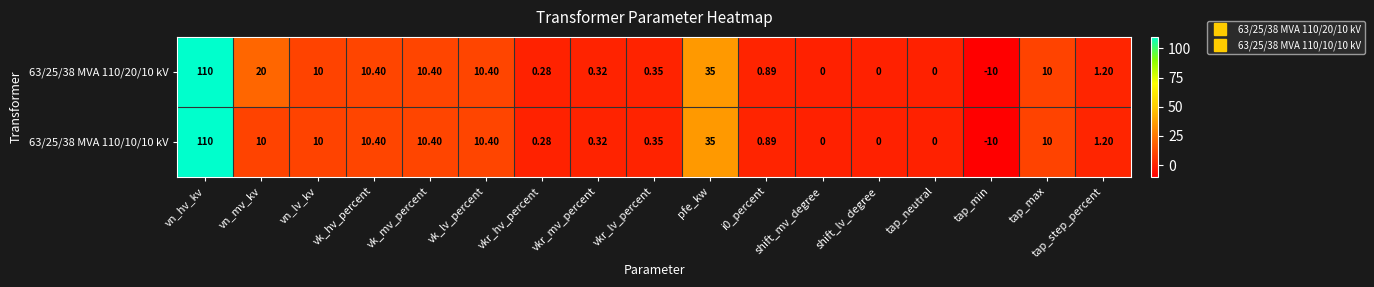

Is the value of 63/25/38 MVA 110/10/10 kV at tap_min greater than the value of 63/25/38 MVA 110/20/10 kV at pfe_kw?

No